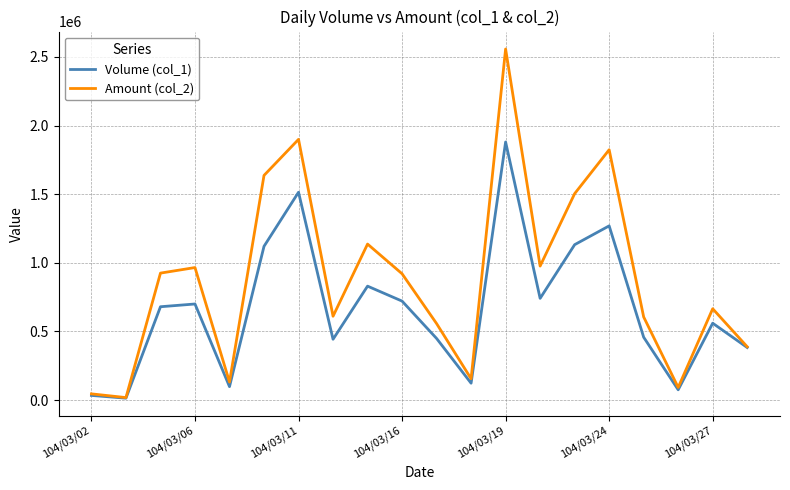

List the series in order of their peak value, highest first.

Amount (col_2), Volume (col_1)